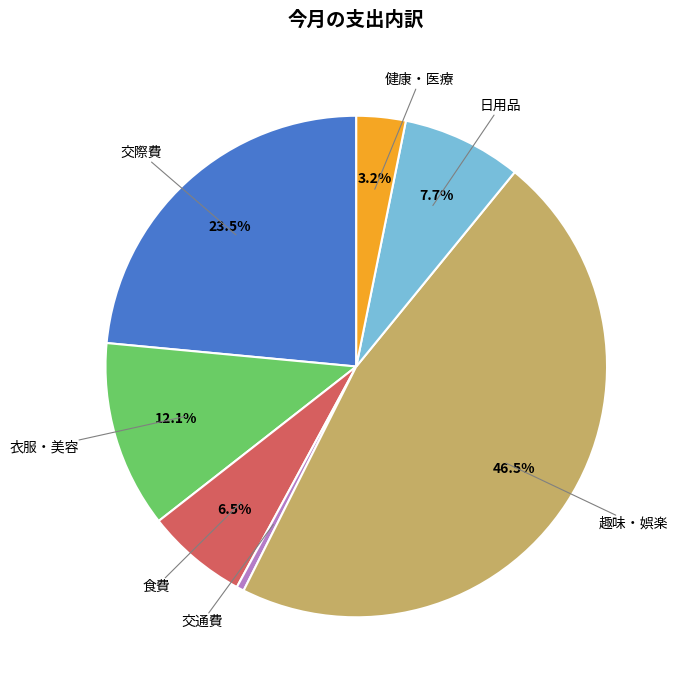

To the nearest percent, what is the combined percentage of 交通費 and 交際費?

24%